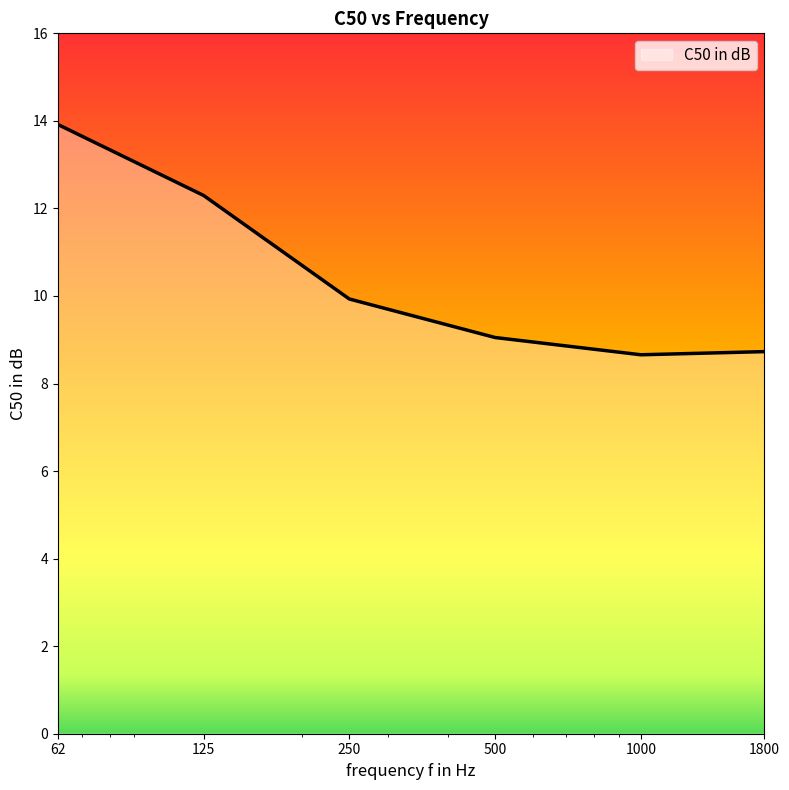

What is the minimum value shown in the chart?

8.7